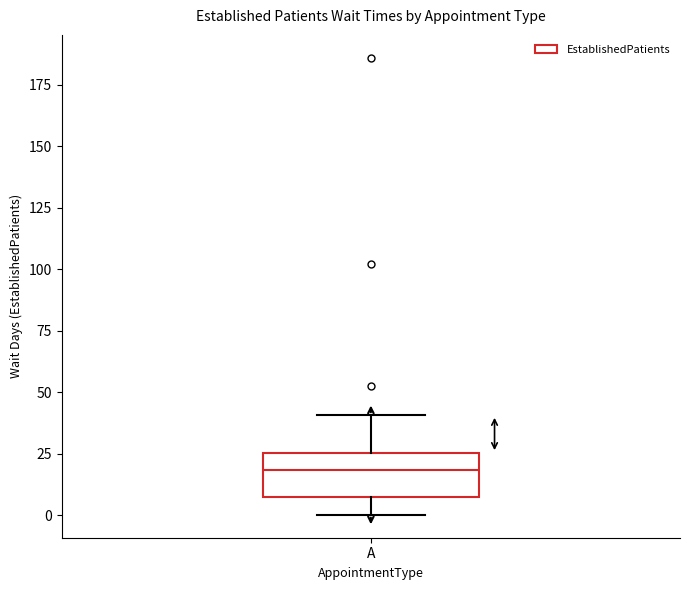

Transcribe this box plot: give where the median line is, the range the box spans, and where the two whiskers end, as read against the y-axis. The values are not printed on the chart, so give them approximately, as read against the axis.

median 20, box 5 to 25, whiskers 0 to 40